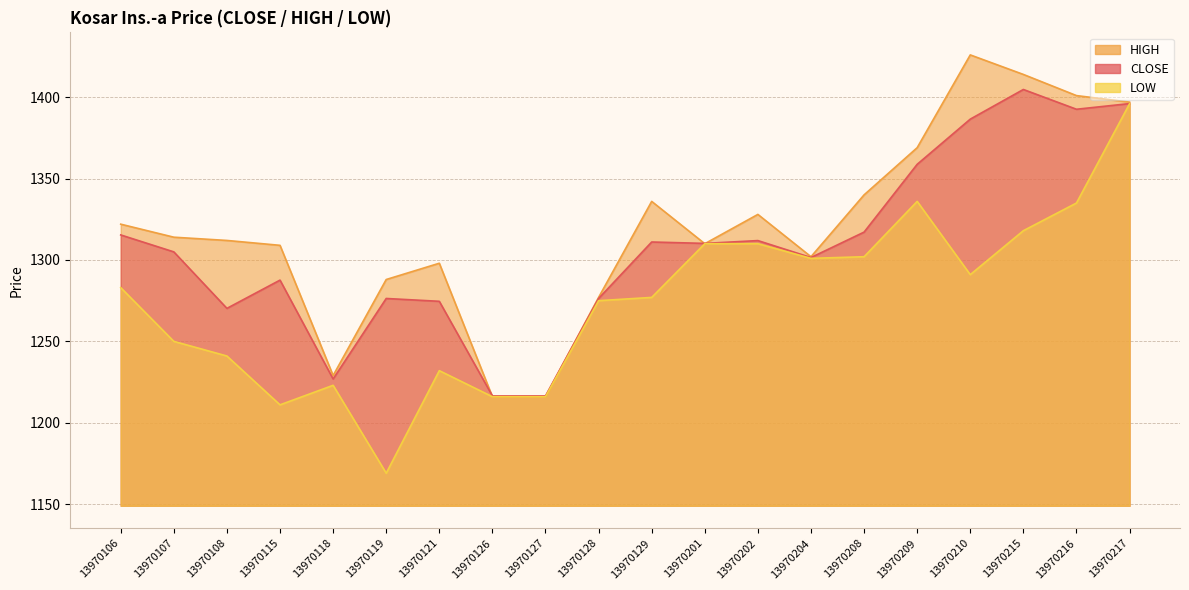

Is the value of CLOSE at 13970121 greater than the value of LOW at 13970126?

Yes